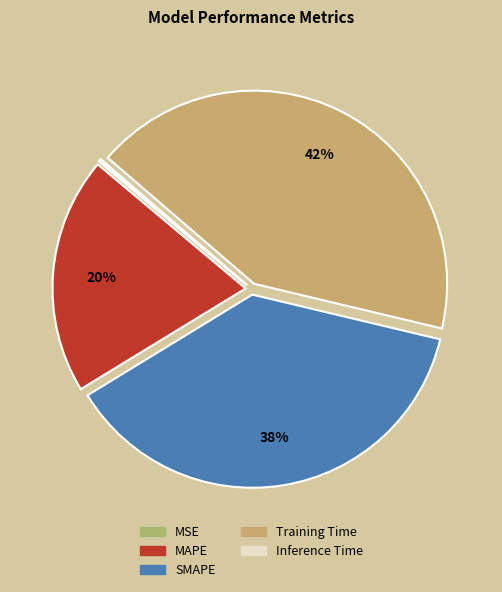

The Inference Time slice represents 7% of the pie. True or false?

False